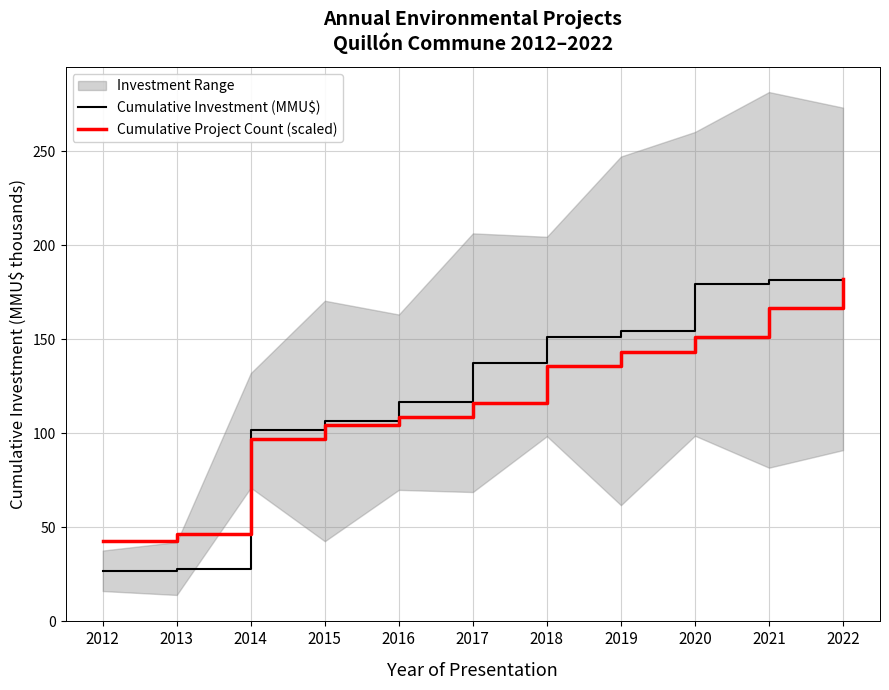

At how many categories does at least one series exceed 100?

9